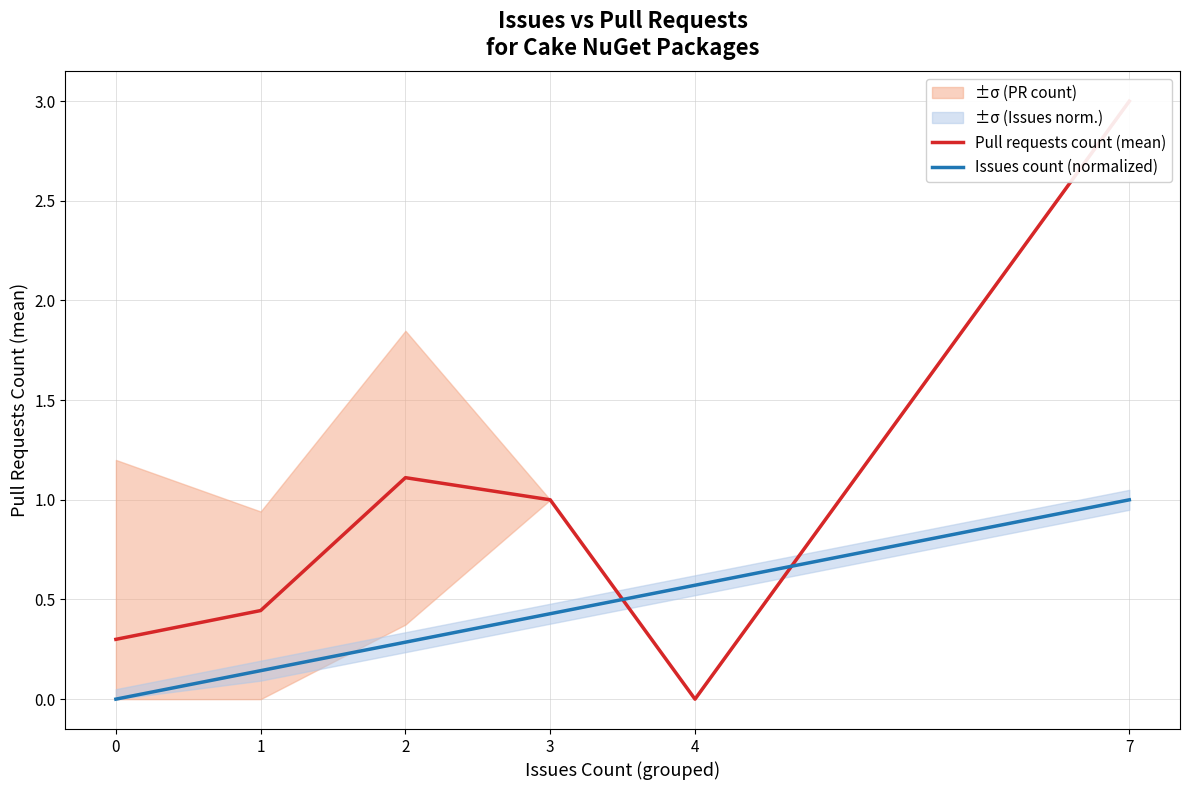

True or false: Issues count (normalized) has a value of 0.5 at 2.

False